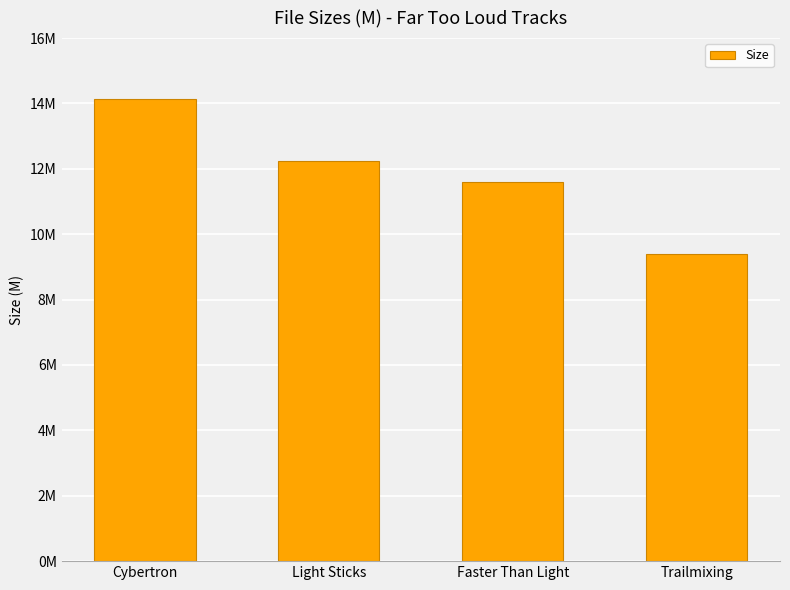

Which category has the highest value across all series?

Cybertron